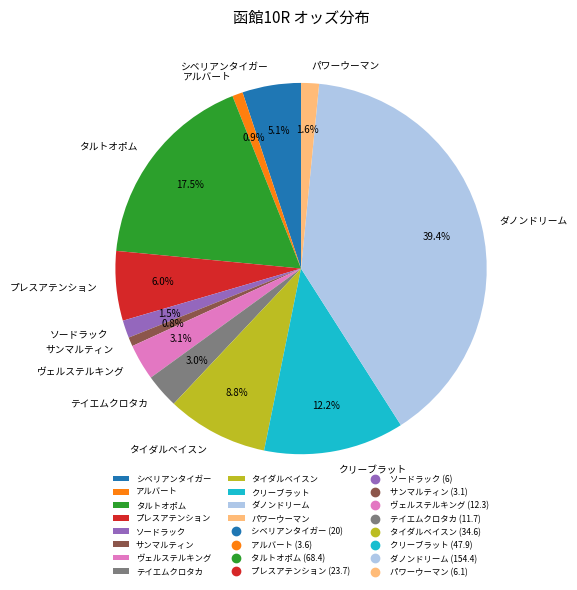

What is the ratio of the value at ソードラック to the value at アルバート?

1.7